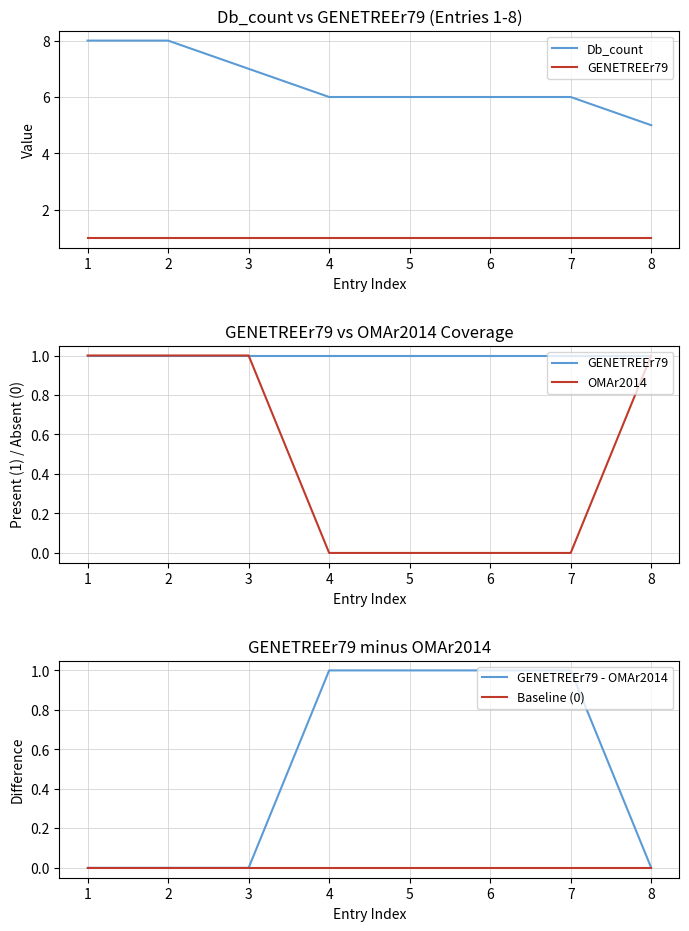

At how many categories does at least one series exceed 2?

8